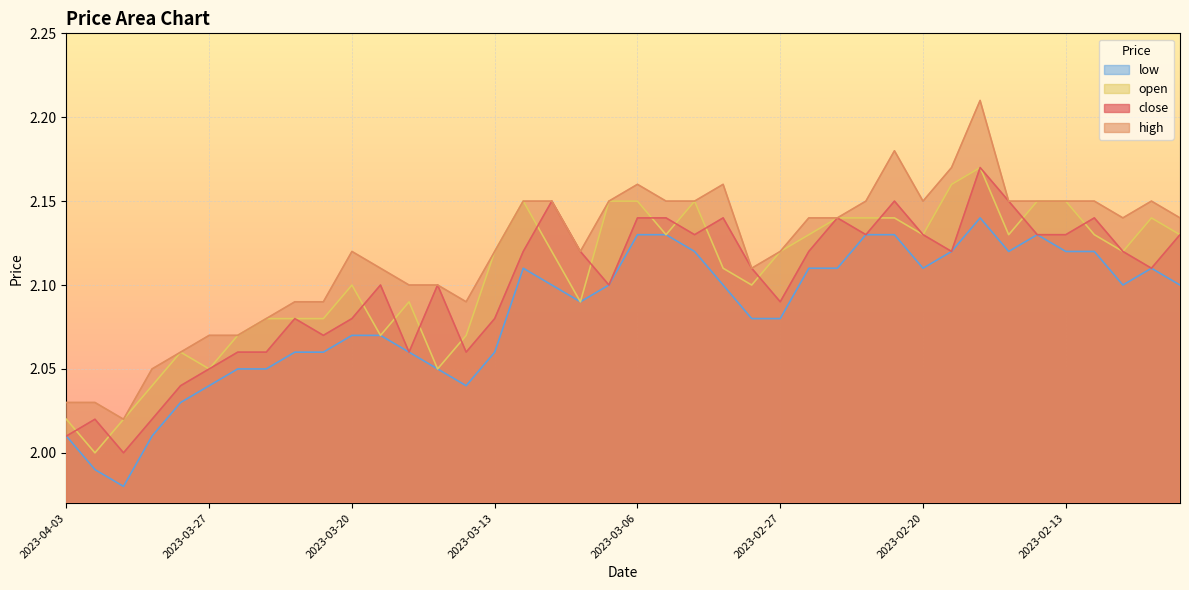

Reading left to right, transcribe all the data shown in this chart.

close: 2023-04-03=2.0	2023-03-31=2.0	2023-03-30=2.0	2023-03-29=2.0	2023-03-28=2.0	2023-03-27=2.0	2023-03-24=2.1	2023-03-23=2.1	2023-03-22=2.1	2023-03-21=2.1	2023-03-20=2.1	2023-03-17=2.1	2023-03-16=2.1	2023-03-15=2.1	2023-03-14=2.1	2023-03-13=2.1	2023-03-10=2.1	2023-03-09=2.1	2023-03-08=2.1	2023-03-07=2.1	2023-03-06=2.1	2023-03-03=2.1	2023-03-02=2.1	2023-03-01=2.1	2023-02-28=2.1	2023-02-27=2.1	2023-02-24=2.1	2023-02-23=2.1	2023-02-22=2.1	2023-02-21=2.1	2023-02-20=2.1	2023-02-17=2.1	2023-02-16=2.2	2023-02-15=2.1	2023-02-14=2.1	2023-02-13=2.1	2023-02-10=2.1	2023-02-09=2.1	2023-02-08=2.1	2023-02-07=2.1
high: 2023-04-03=2.0	2023-03-31=2.0	2023-03-30=2.0	2023-03-29=2.0	2023-03-28=2.1	2023-03-27=2.1	2023-03-24=2.1	2023-03-23=2.1	2023-03-22=2.1	2023-03-21=2.1	2023-03-20=2.1	2023-03-17=2.1	2023-03-16=2.1	2023-03-15=2.1	2023-03-14=2.1	2023-03-13=2.1	2023-03-10=2.1	2023-03-09=2.1	2023-03-08=2.1	2023-03-07=2.1	2023-03-06=2.2	2023-03-03=2.1	2023-03-02=2.1	2023-03-01=2.2	2023-02-28=2.1	2023-02-27=2.1	2023-02-24=2.1	2023-02-23=2.1	2023-02-22=2.1	2023-02-21=2.2	2023-02-20=2.1	2023-02-17=2.2	2023-02-16=2.2	2023-02-15=2.1	2023-02-14=2.1	2023-02-13=2.1	2023-02-10=2.1	2023-02-09=2.1	2023-02-08=2.1	2023-02-07=2.1
open: 2023-04-03=2.0	2023-03-31=2.0	2023-03-30=2.0	2023-03-29=2.0	2023-03-28=2.1	2023-03-27=2.0	2023-03-24=2.1	2023-03-23=2.1	2023-03-22=2.1	2023-03-21=2.1	2023-03-20=2.1	2023-03-17=2.1	2023-03-16=2.1	2023-03-15=2.0	2023-03-14=2.1	2023-03-13=2.1	2023-03-10=2.1	2023-03-09=2.1	2023-03-08=2.1	2023-03-07=2.1	2023-03-06=2.1	2023-03-03=2.1	2023-03-02=2.1	2023-03-01=2.1	2023-02-28=2.1	2023-02-27=2.1	2023-02-24=2.1	2023-02-23=2.1	2023-02-22=2.1	2023-02-21=2.1	2023-02-20=2.1	2023-02-17=2.2	2023-02-16=2.2	2023-02-15=2.1	2023-02-14=2.1	2023-02-13=2.1	2023-02-10=2.1	2023-02-09=2.1	2023-02-08=2.1	2023-02-07=2.1
low: 2023-04-03=2.0	2023-03-31=2.0	2023-03-30=2.0	2023-03-29=2.0	2023-03-28=2.0	2023-03-27=2.0	2023-03-24=2.0	2023-03-23=2.0	2023-03-22=2.1	2023-03-21=2.1	2023-03-20=2.1	2023-03-17=2.1	2023-03-16=2.1	2023-03-15=2.0	2023-03-14=2.0	2023-03-13=2.1	2023-03-10=2.1	2023-03-09=2.1	2023-03-08=2.1	2023-03-07=2.1	2023-03-06=2.1	2023-03-03=2.1	2023-03-02=2.1	2023-03-01=2.1	2023-02-28=2.1	2023-02-27=2.1	2023-02-24=2.1	2023-02-23=2.1	2023-02-22=2.1	2023-02-21=2.1	2023-02-20=2.1	2023-02-17=2.1	2023-02-16=2.1	2023-02-15=2.1	2023-02-14=2.1	2023-02-13=2.1	2023-02-10=2.1	2023-02-09=2.1	2023-02-08=2.1	2023-02-07=2.1